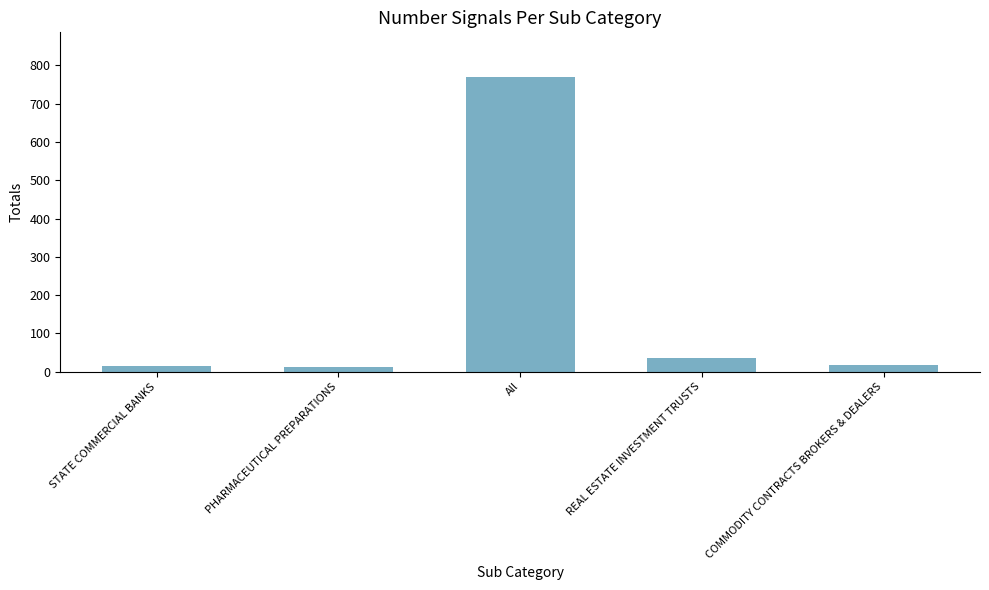

What is the value of the 2nd bar from the left?

12